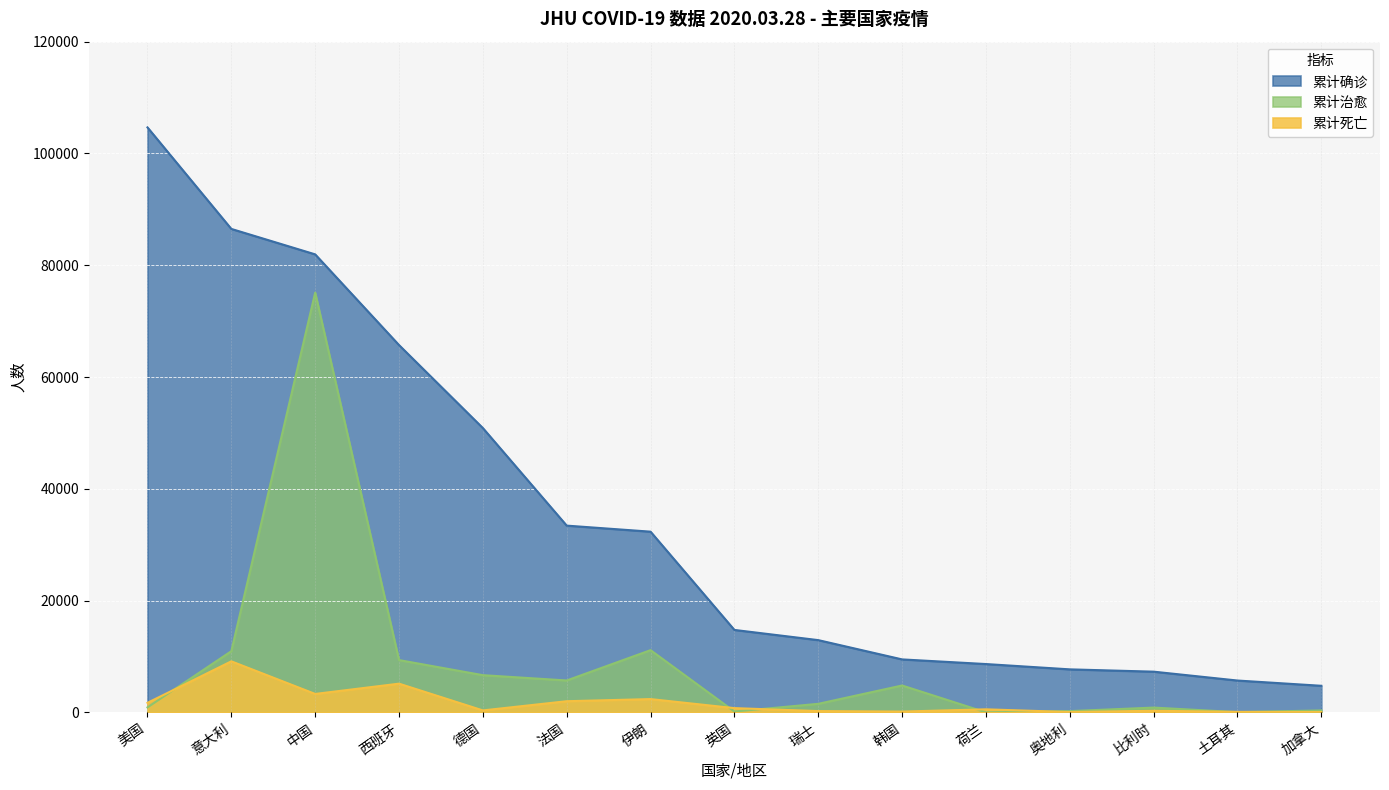

How many values in the 累计死亡 series exceed 547?

7